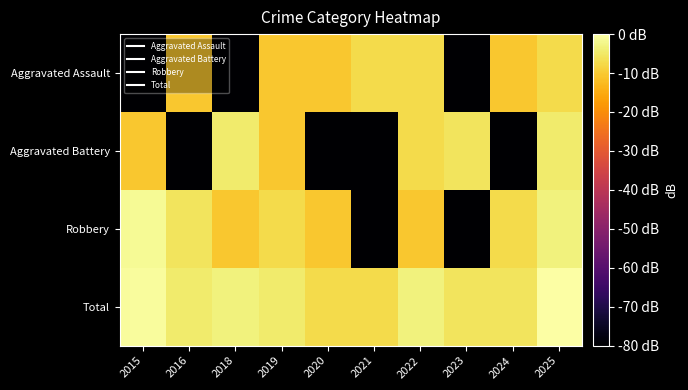

Between 2018 and 2022, which is larger?

2022